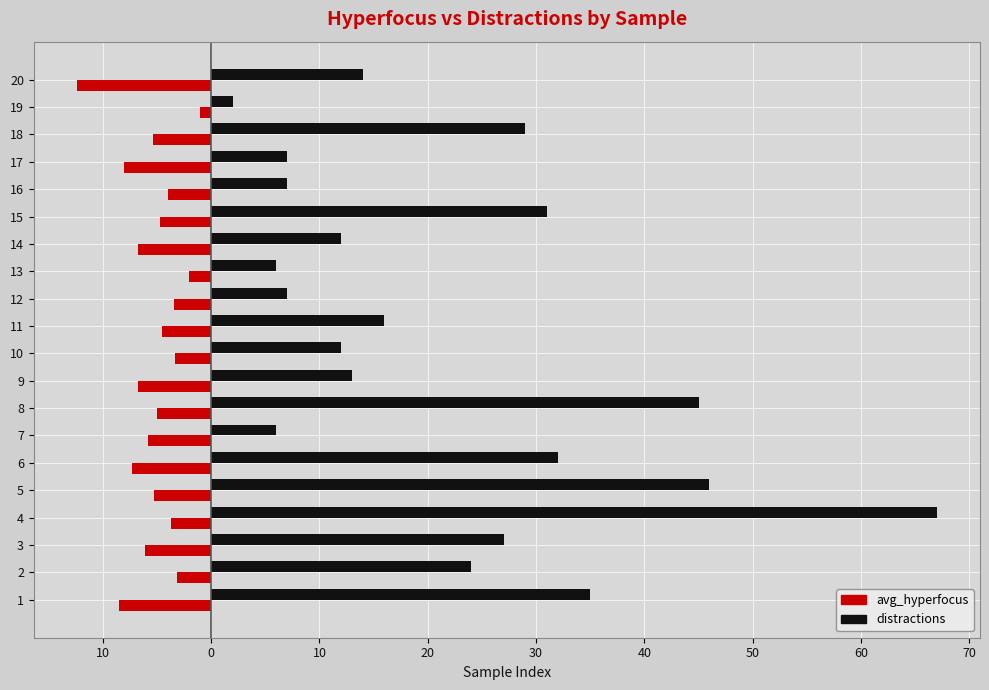

Reading left to right, extract all data points from this chart.

avg_hyperfocus: -8.5	-3.1	-6.1	-3.7	-5.3	-7.3	-5.9	-5.0	-6.7	-3.4	-4.6	-3.4	-2.0	-6.8	-4.7	-4.0	-8.0	-5.4	-1.0	-12.4
distractions: 35.0	24.0	27.0	67.0	46.0	32.0	6.0	45.0	13.0	12.0	16.0	7.0	6.0	12.0	31.0	7.0	7.0	29.0	2.0	14.0